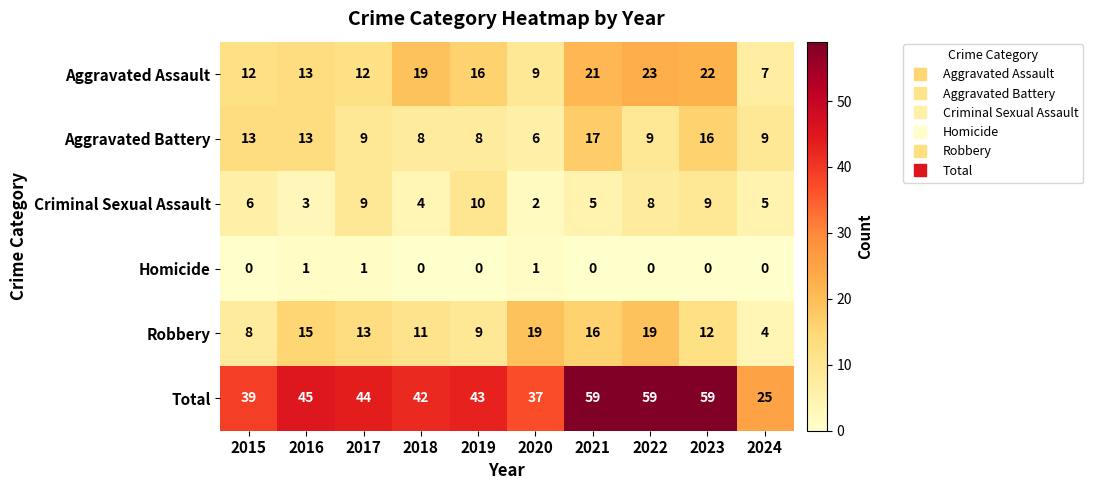

What is the minimum value for Aggravated Battery?

6